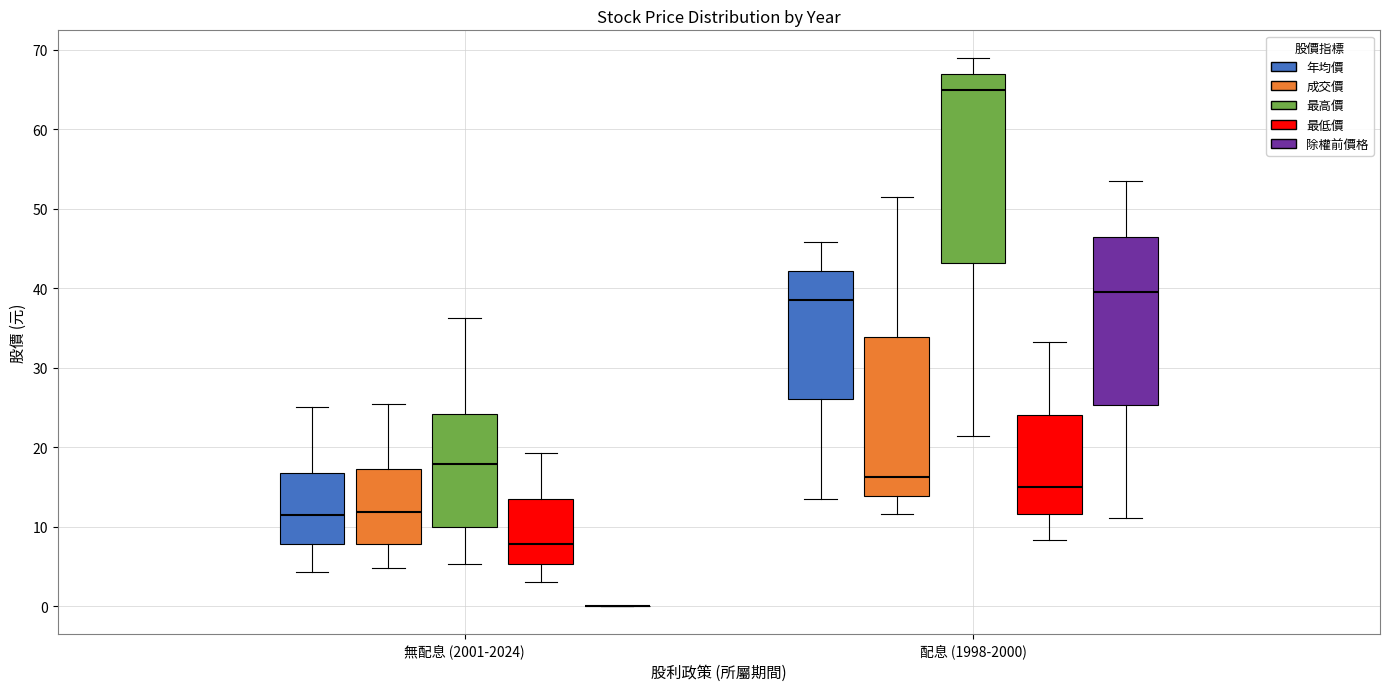

Reading left to right, transcribe this box plot: for each box, give where its median line is, the range the box spans, and where its two whiskers end, as read against the y-axis. The values are not printed on the chart, so give them approximately, as read against the axis.

無配息 (2001-2024) (年均價): median 12, box 8 to 17, whiskers 4 to 25
無配息 (2001-2024) (成交價): median 12, box 8 to 17, whiskers 5 to 26
無配息 (2001-2024) (最高價): median 18, box 10 to 24, whiskers 5 to 36
無配息 (2001-2024) (最低價): median 8, box 5 to 13, whiskers 3 to 19
無配息 (2001-2024) (除權前價格): box collapsed to a line at 0, whiskers 0 to 0
配息 (1998-2000) (年均價): median 39, box 26 to 42, whiskers 14 to 46
配息 (1998-2000) (成交價): median 16, box 14 to 34, whiskers 12 to 52
配息 (1998-2000) (最高價): median 65, box 43 to 67, whiskers 21 to 69
配息 (1998-2000) (最低價): median 15, box 12 to 24, whiskers 8 to 33
配息 (1998-2000) (除權前價格): median 40, box 25 to 47, whiskers 11 to 54